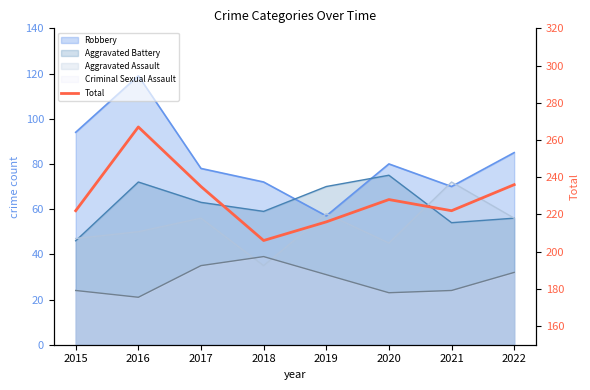

Where is the first local maximum?

2016